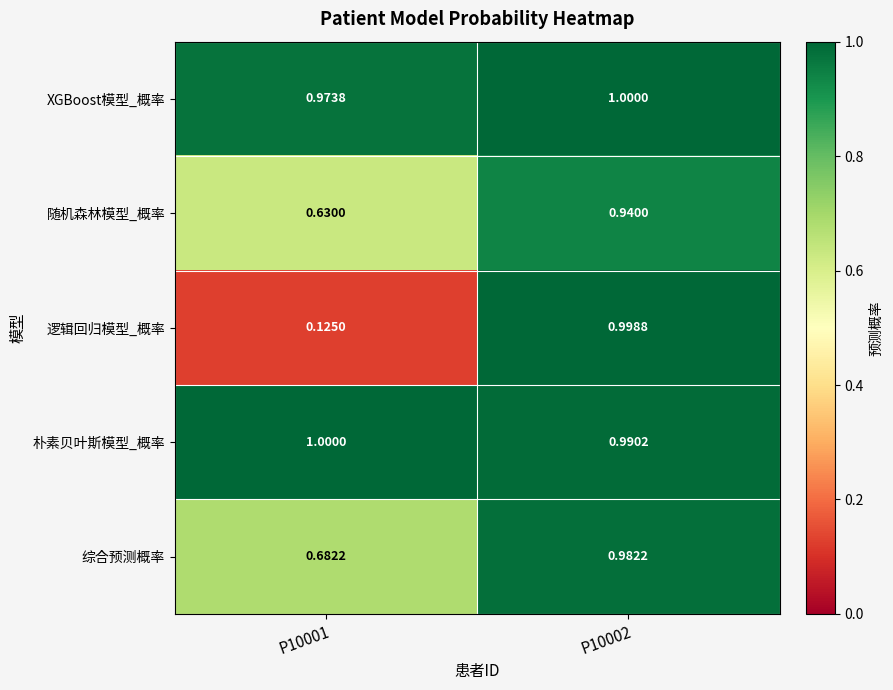

Which series has the largest total across all categories?

朴素贝叶斯模型_概率